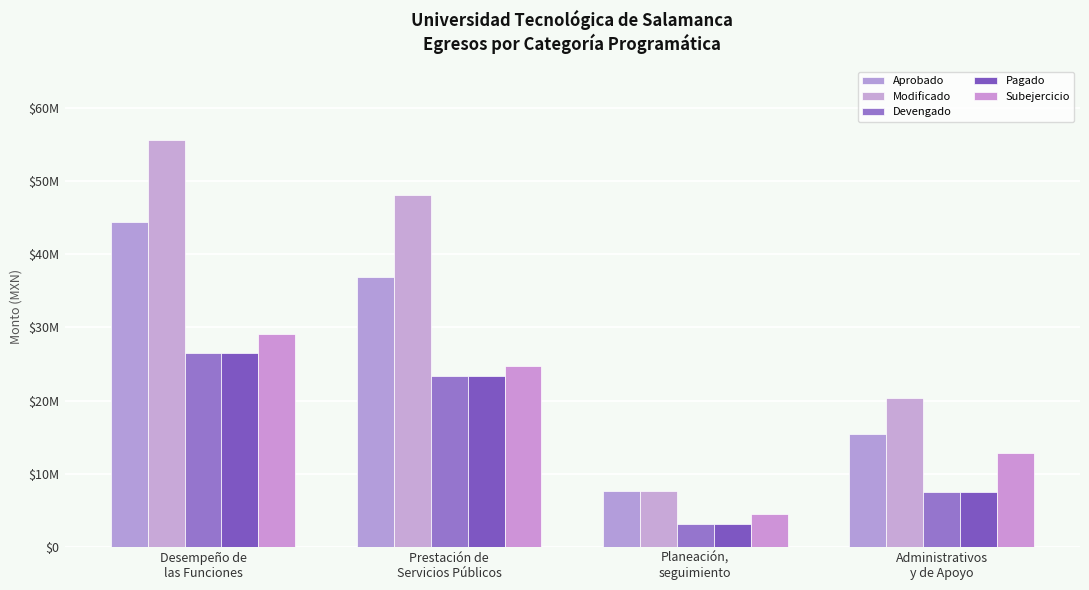

Does the chart contain stacked bars?

No